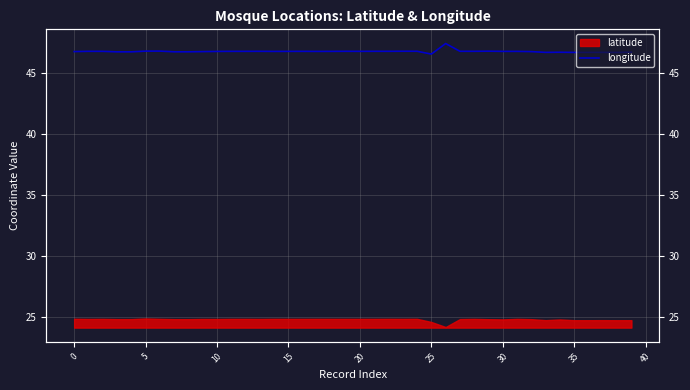

Reading right to left, extract all data points from this chart.

46.7	46.6	46.7	46.7	46.7	46.7	46.7	46.7	46.7	46.7	46.8	46.7	46.7	47.4	46.5	46.7	46.7	46.7	46.7	46.7	46.7	46.7	46.7	46.7	46.7	46.7	46.7	46.7	46.7	46.7	46.7	46.7	46.7	46.8	46.8	46.7	46.7	46.7	46.7	46.7